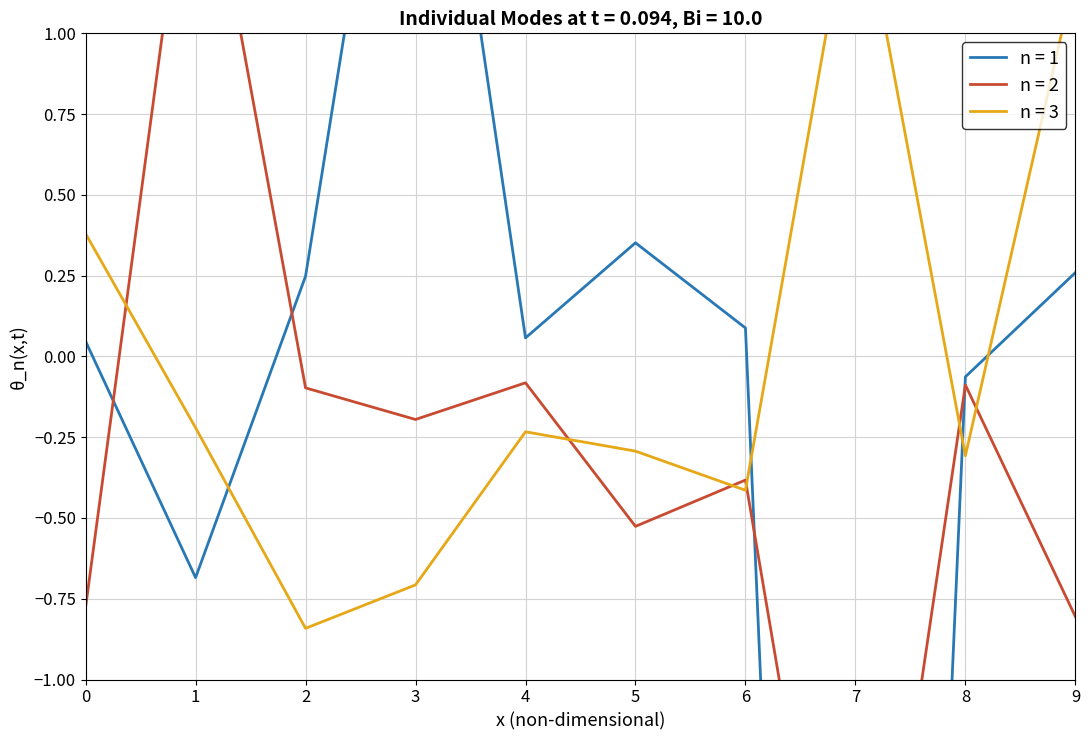

What is the sum of the n = 1 values at 9 and 1?

-0.4